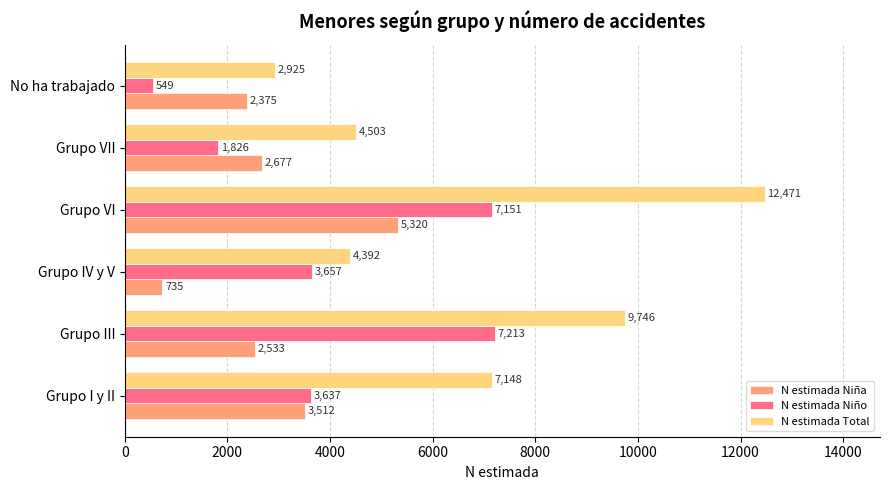

What is the difference between the maximum and minimum values in the N estimada Niño series?

6664